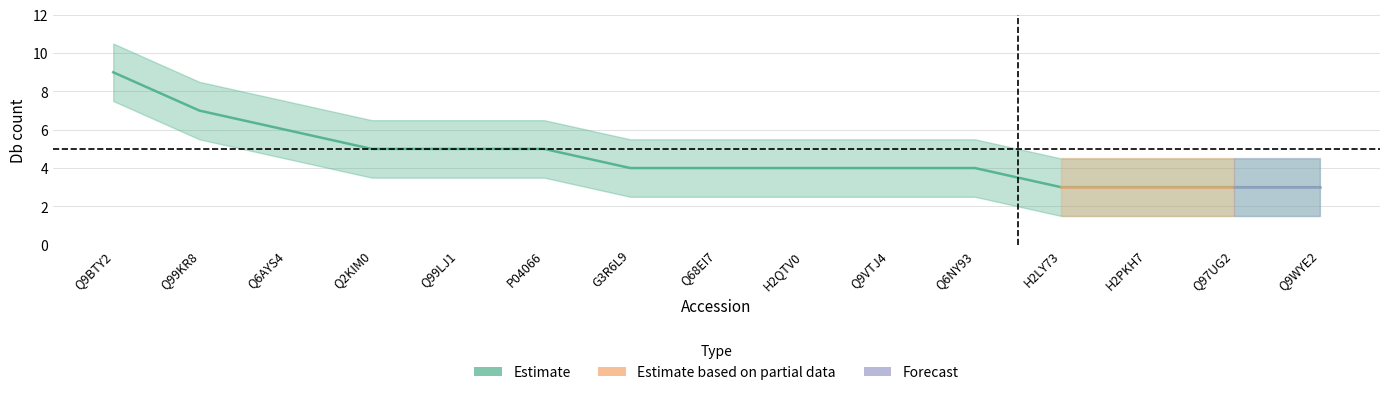

True or false: Forecast and Estimate based on partial data intersect in this chart.

False